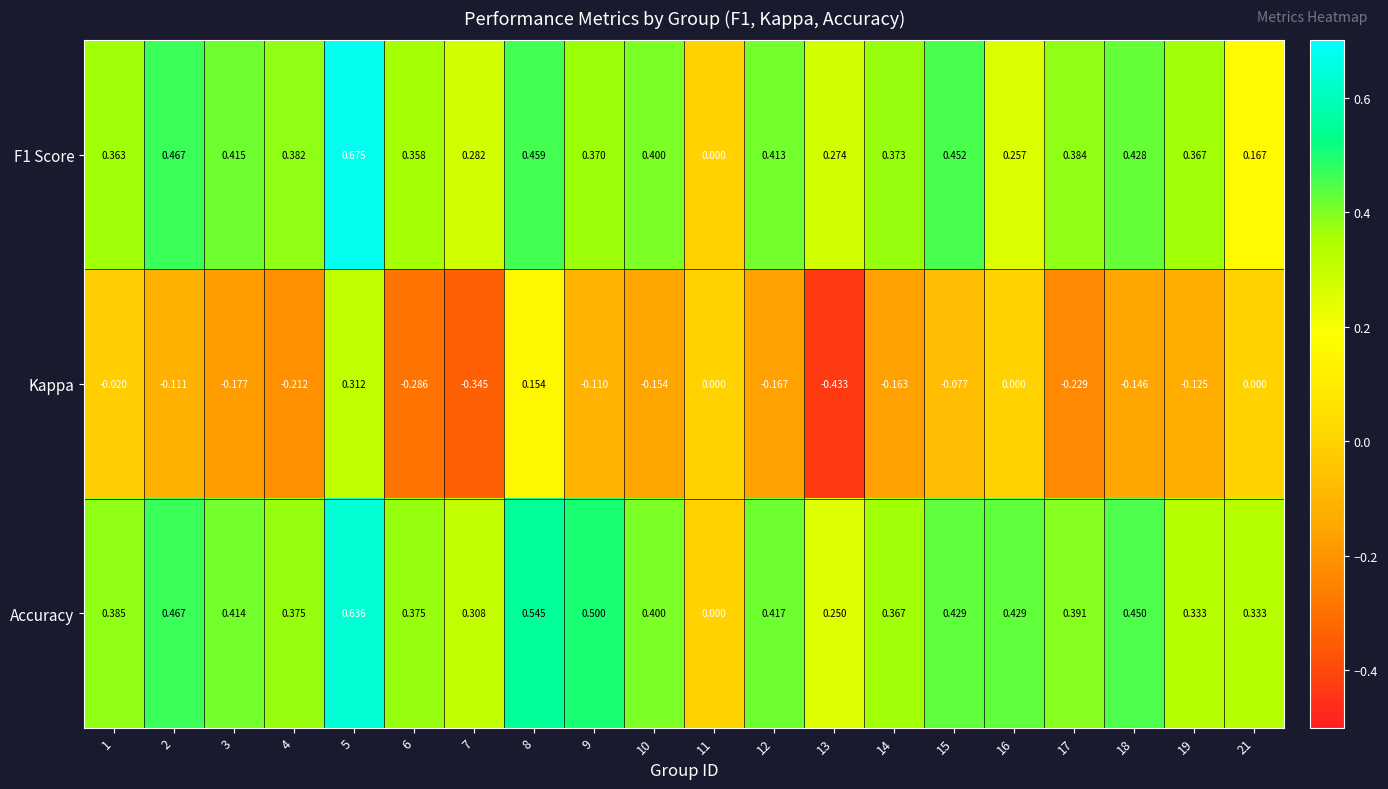

Which series has the largest total across all categories?

Accuracy